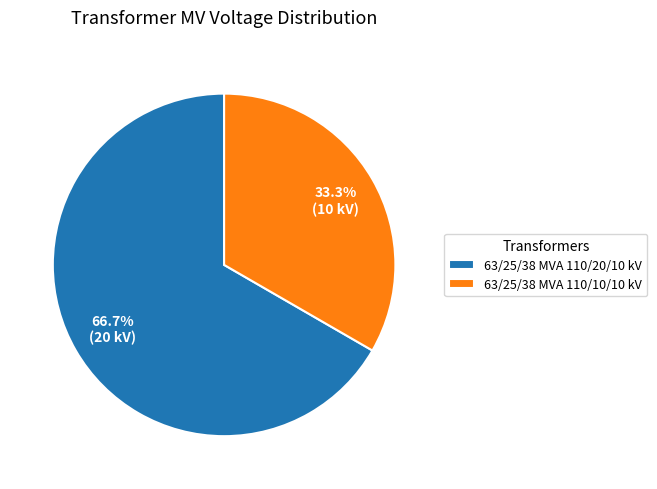

How many slices are in this pie chart?

2